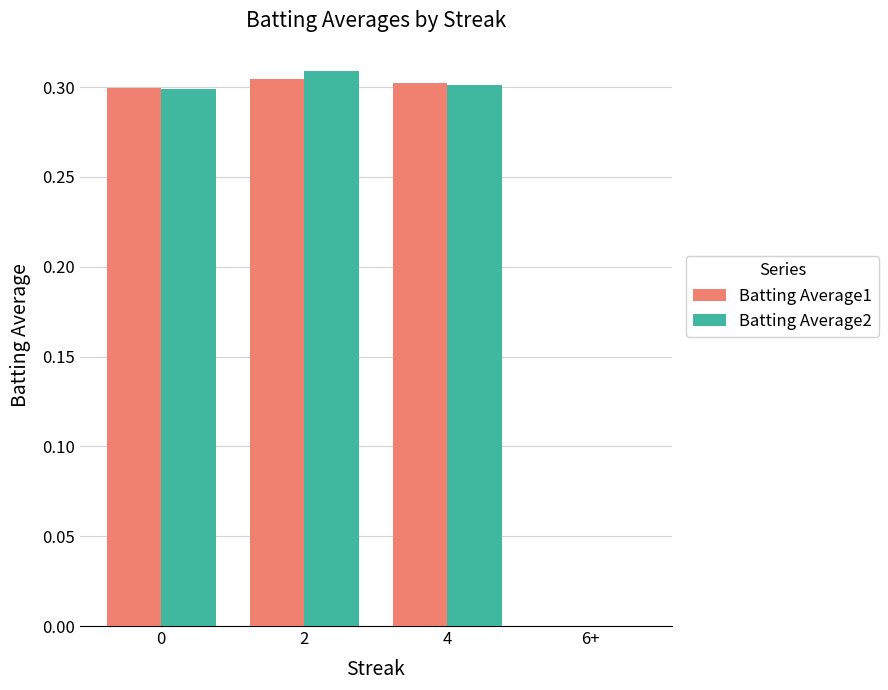

The Batting Average2 series shows 0.3 at 2. True or false?

True